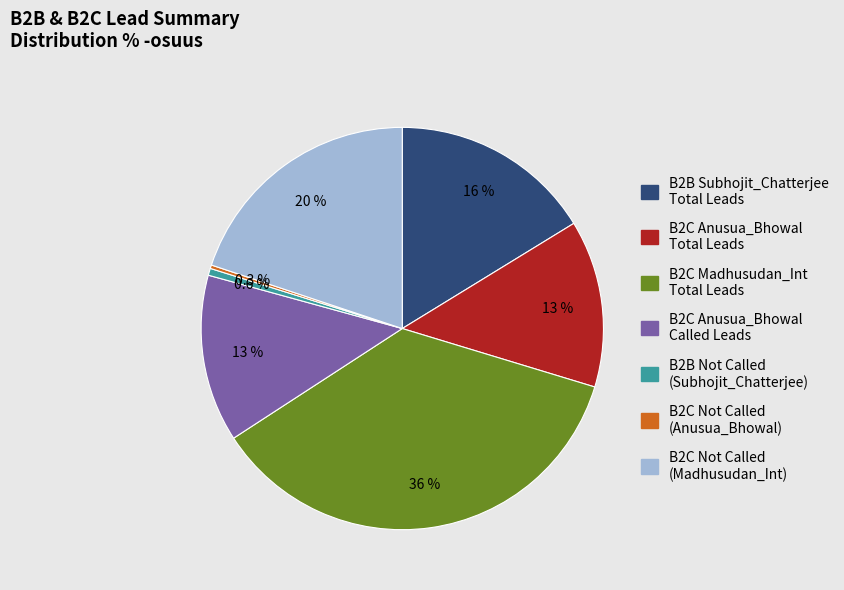

Does any single category account for the majority?

No